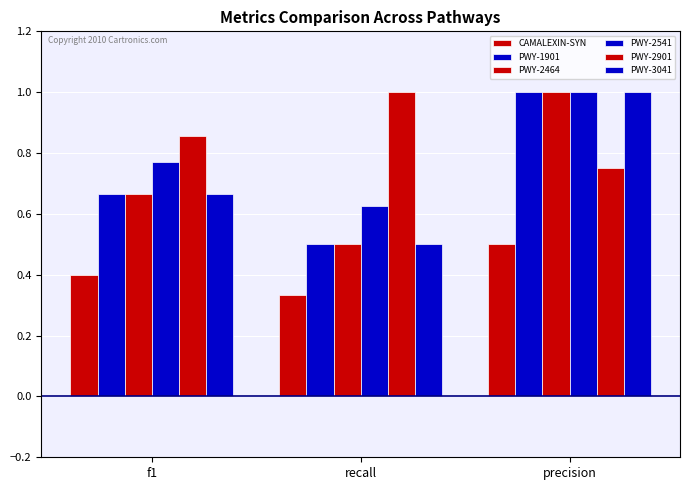

The value of PWY-1901 at recall is 0.5. True or false?

True